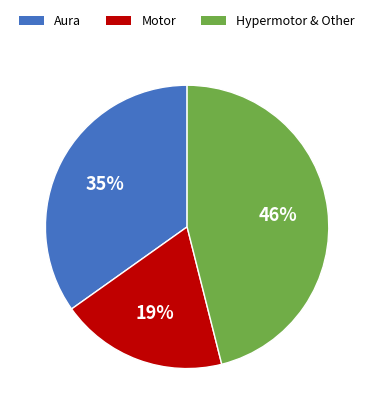

To the nearest percent, what is the difference between the largest and smallest slice percentages?

27%